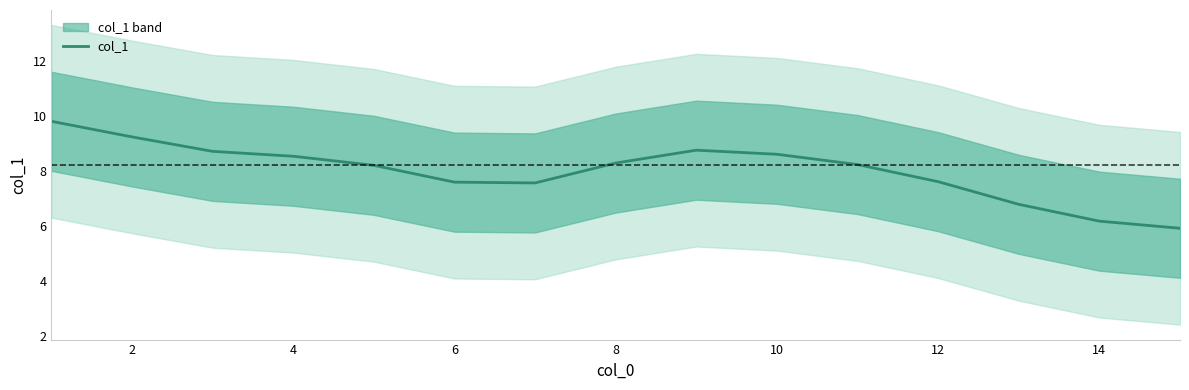

The value of col_1 at 8 is 5.4. True or false?

False